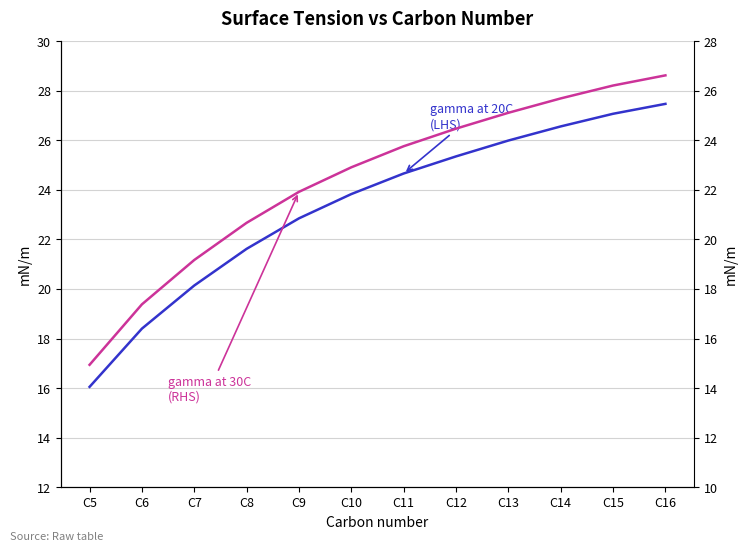

Between C9 and C12, which series saw the biggest shift?

gamma at 30C (mN/m)